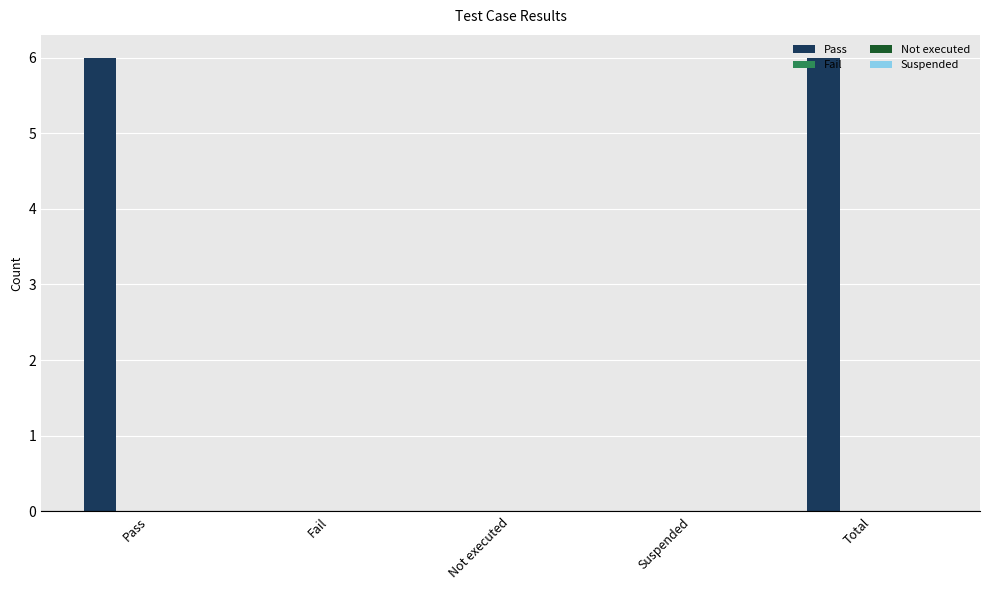

What is the sum of all values?

12